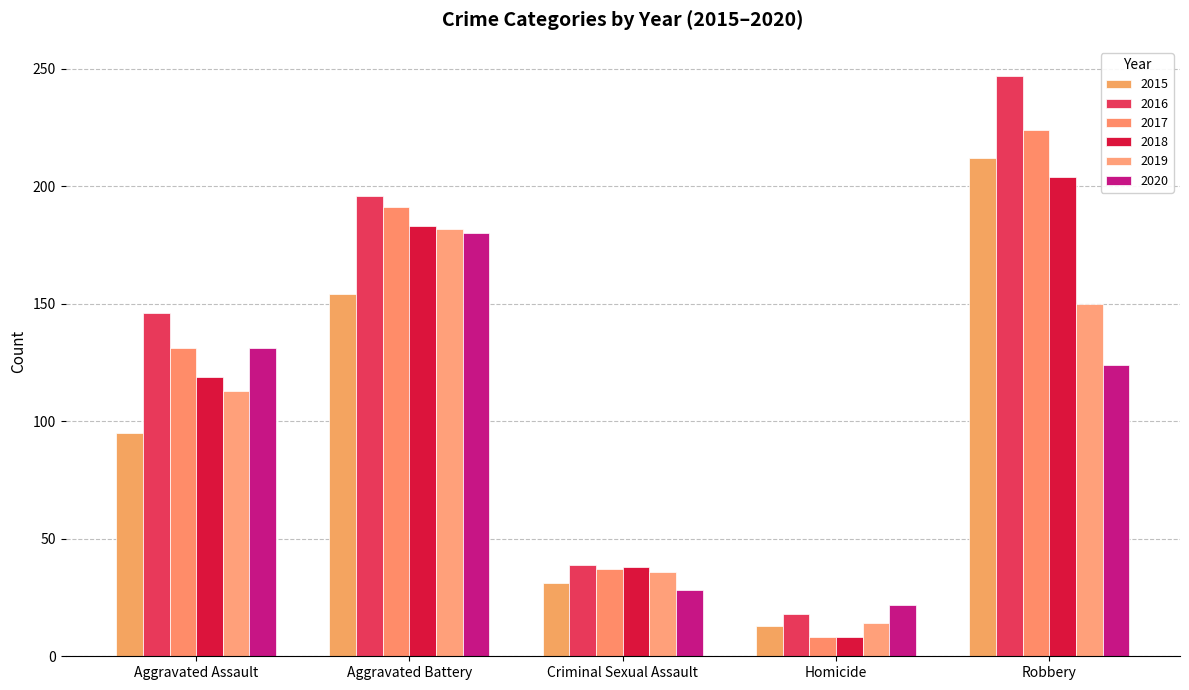

Is it true that 2018 equals 119 at Aggravated Assault?

True